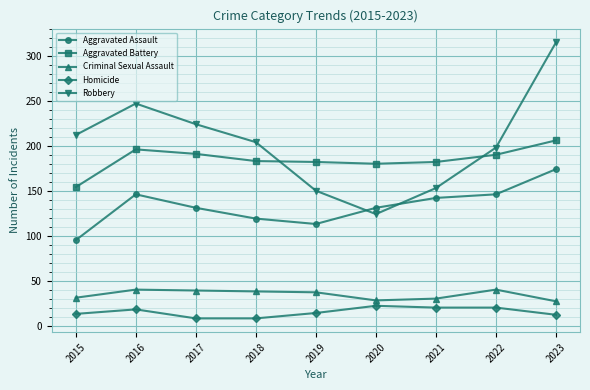

True or false: Homicide and Criminal Sexual Assault cross at least once.

False